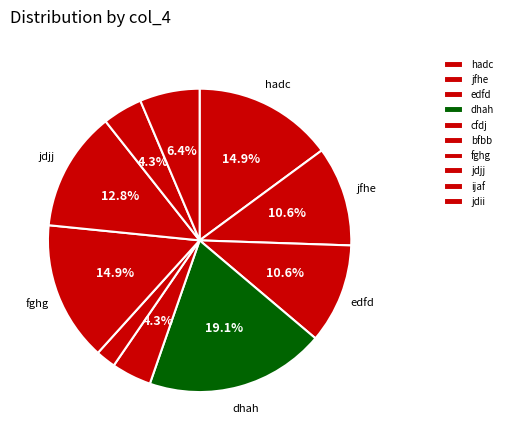

How many segments does this pie chart have?

10